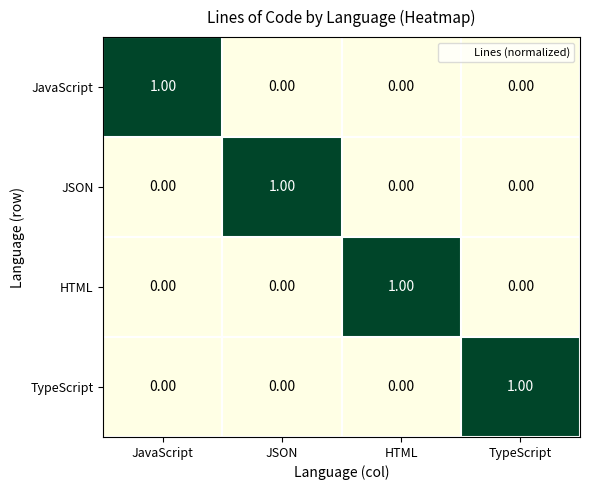

At how many categories does at least one series exceed 0?

4